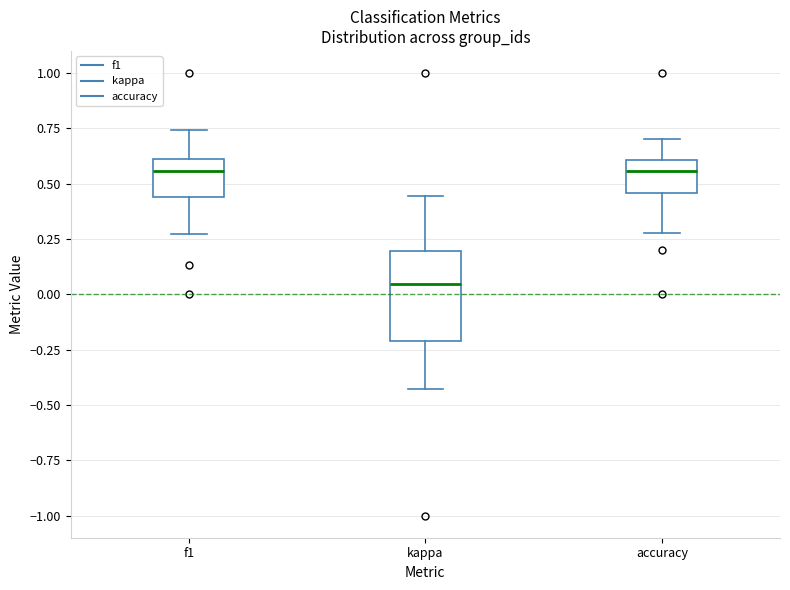

Which box is the tallest, from its lower edge to its upper edge?

kappa